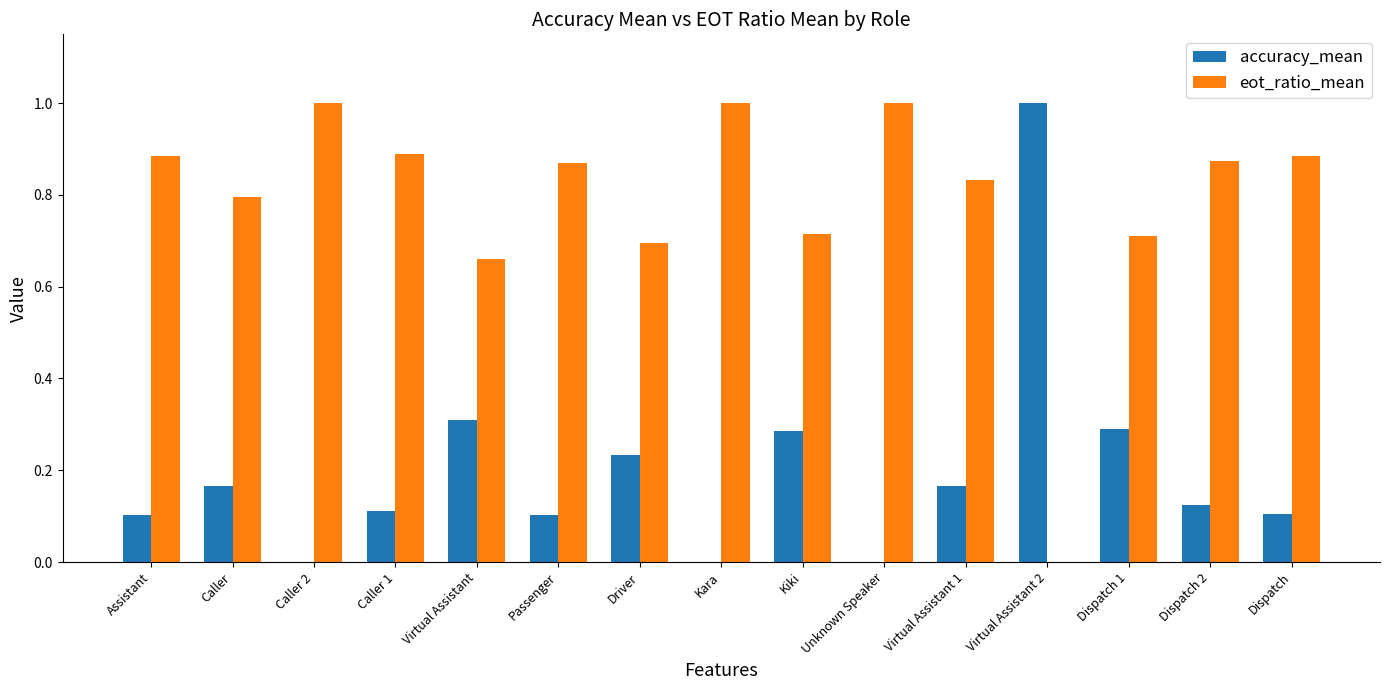

What is the greatest value displayed?

1.0